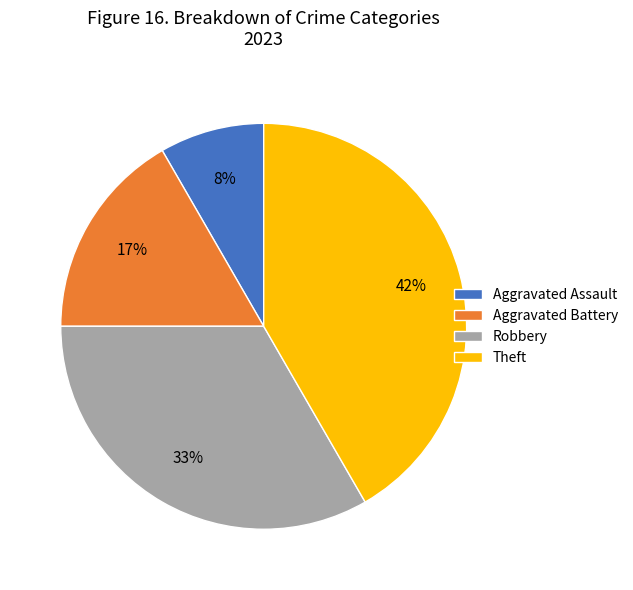

How many segments does this pie chart have?

4